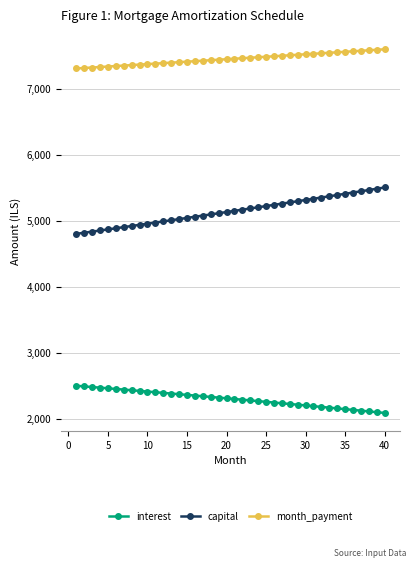

How many data points does each series have?

40